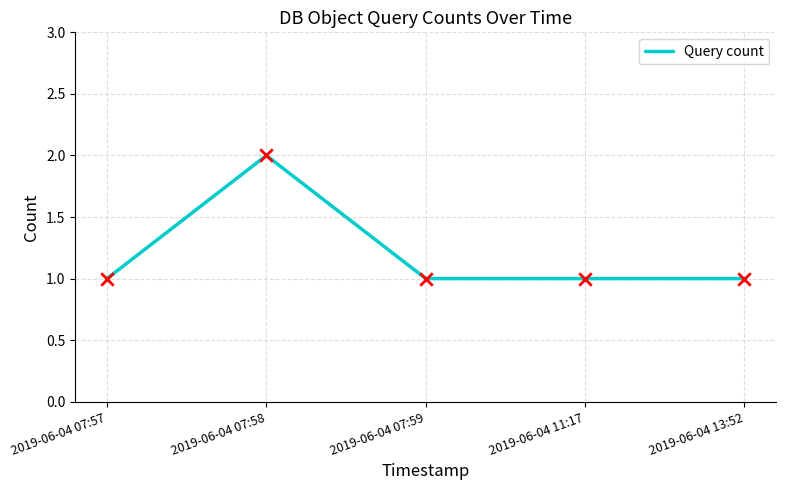

Between 2019-06-04 07:58 and 2019-06-04 13:52, which is larger?

2019-06-04 07:58